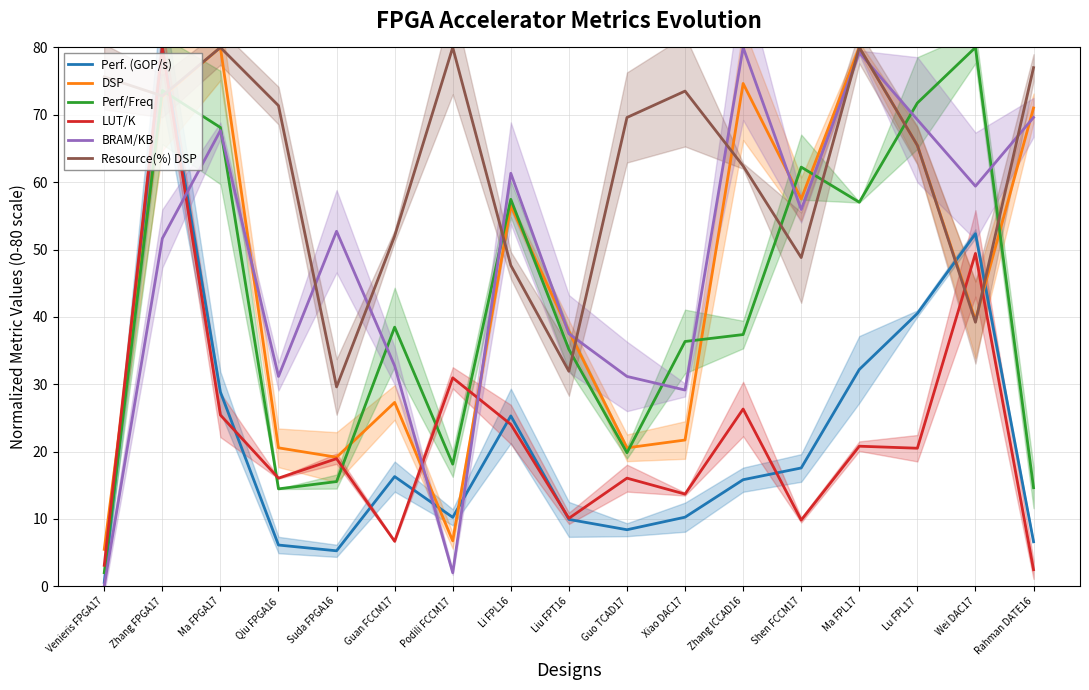

How many categories are shown in the chart?

17